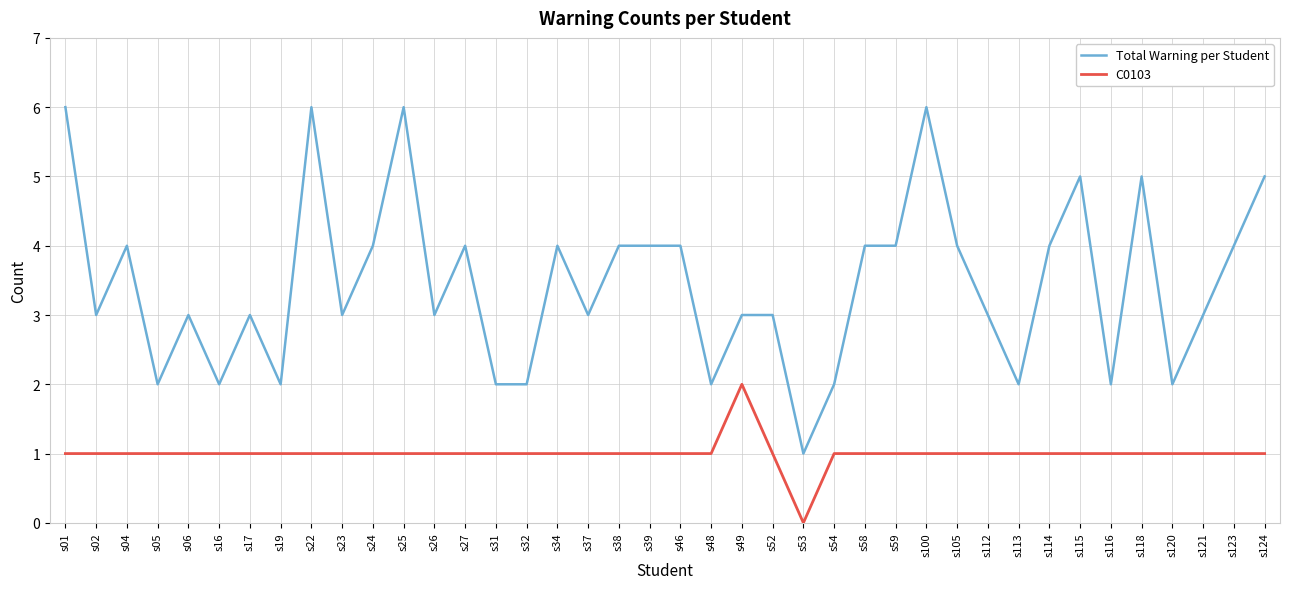

At which label does Total Warning per Student first exceed 3?

s01